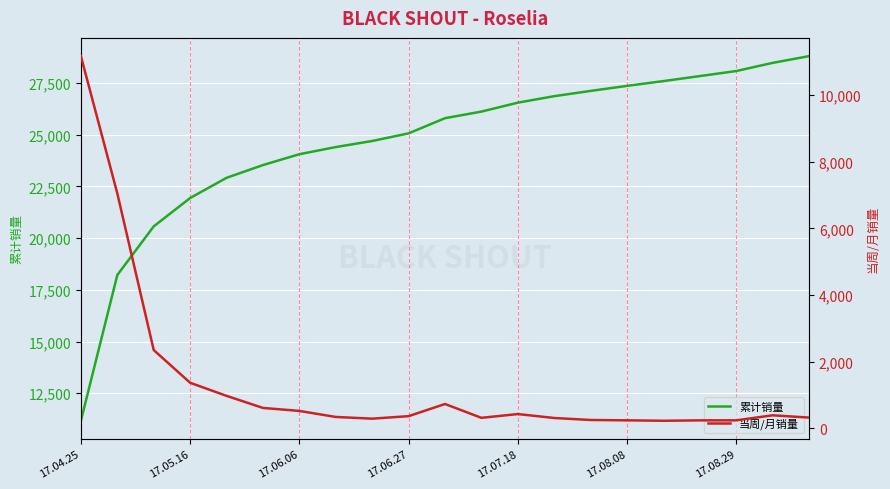

The value of 累计销量 at 17.08.29 is 48394. True or false?

False